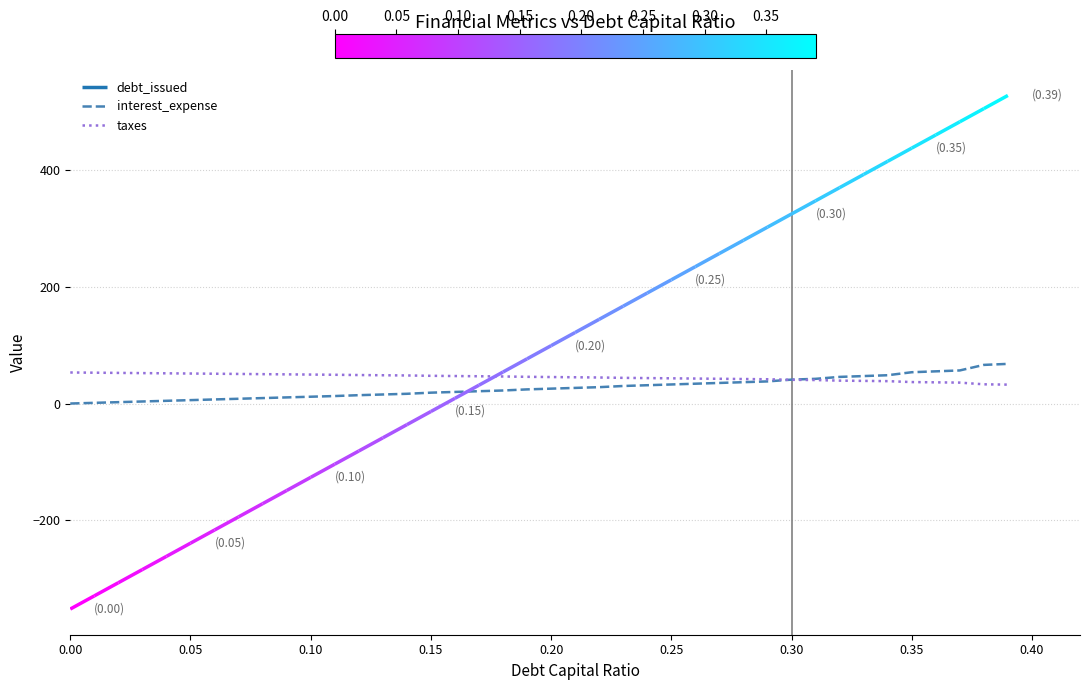

True or false: interest_expense has a value of 33.8 at 0.00.

False